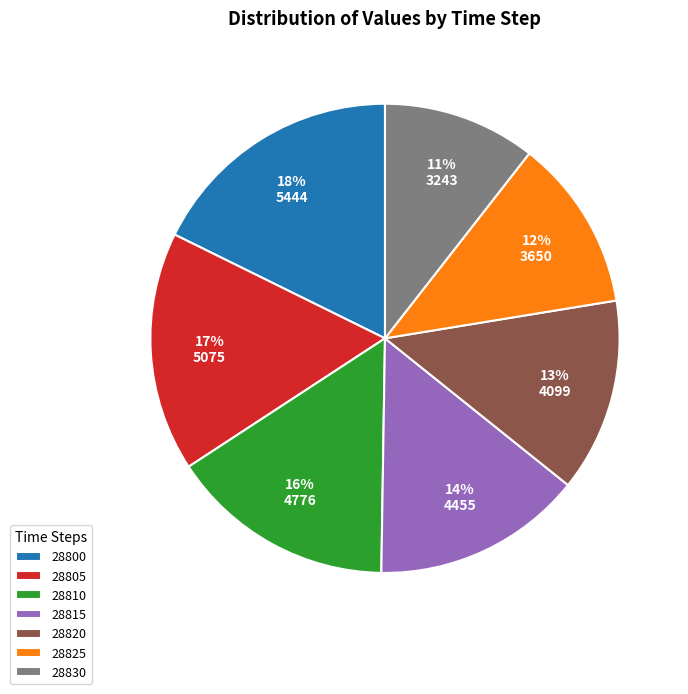

What is the largest slice in the pie chart?

28800